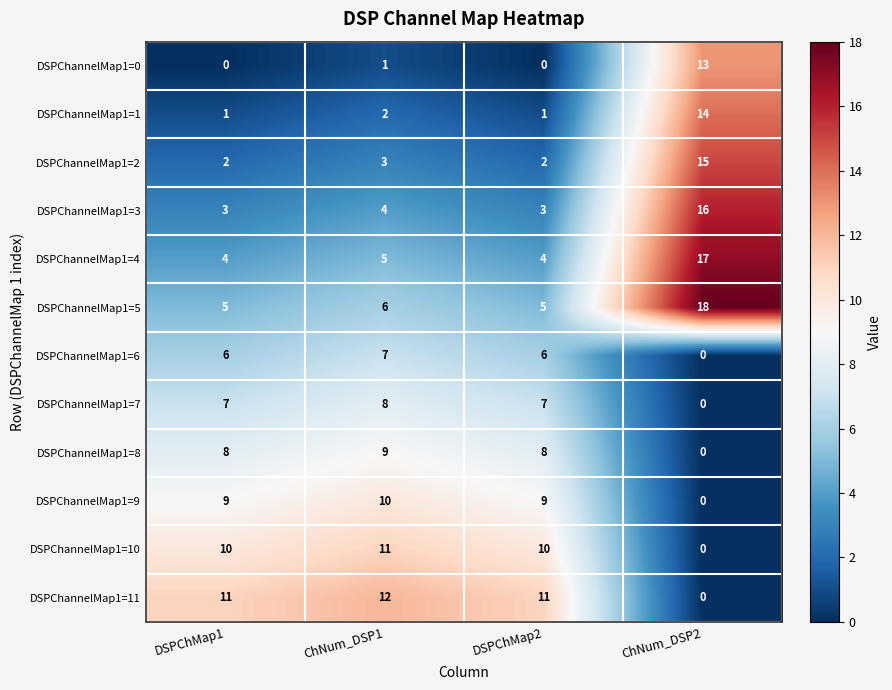

The DSPChannelMap1=6 series shows 6 at DSPChMap1. True or false?

True